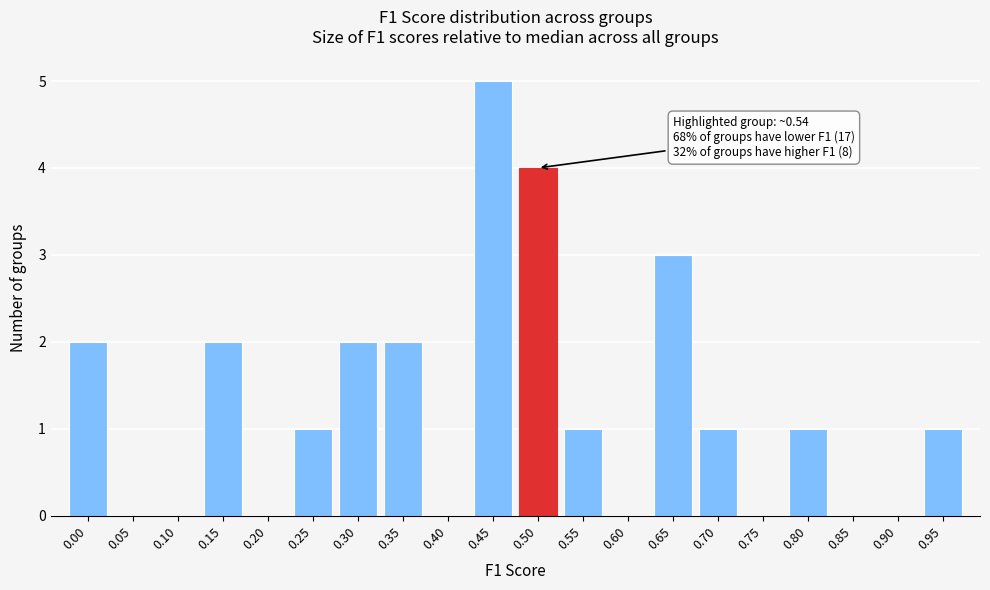

Reading right to left, extract all data points from this chart.

0.95=1	0.90=0	0.85=0	0.80=1	0.75=0	0.70=1	0.65=3	0.60=0	0.55=1	0.50=4	0.45=5	0.40=0	0.35=2	0.30=2	0.25=1	0.20=0	0.15=2	0.10=0	0.05=0	0.00=2